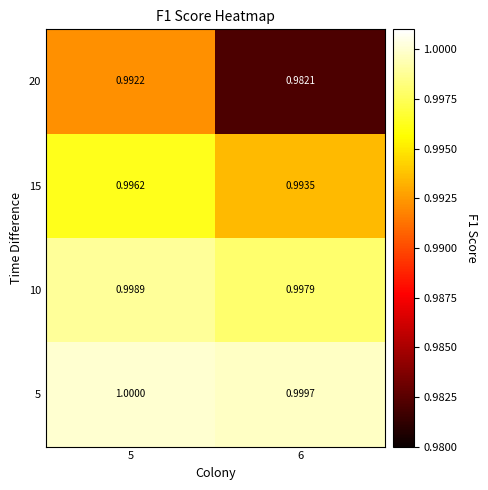

What is the total value across all series at 5?

4.0